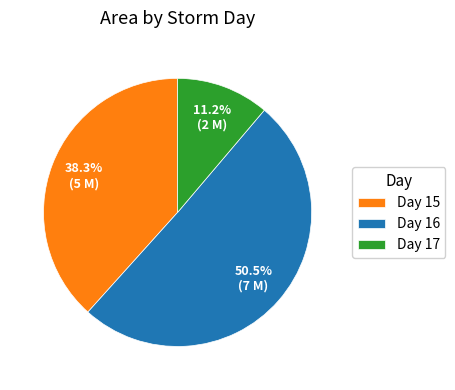

Between Day 17 and Day 15, which is larger?

Day 15